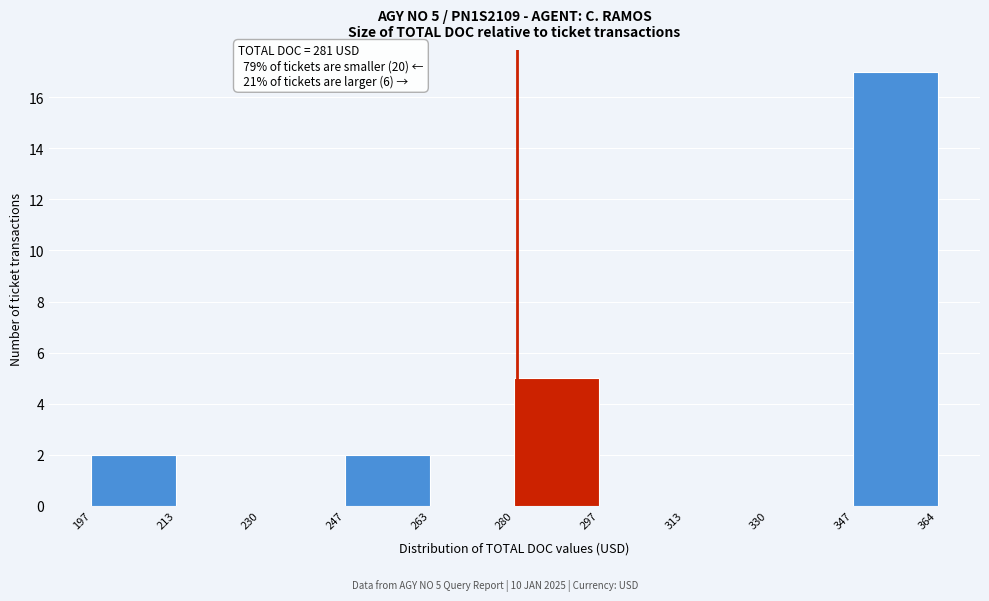

Which range on the x-axis has the tallest bar?

347 to 364